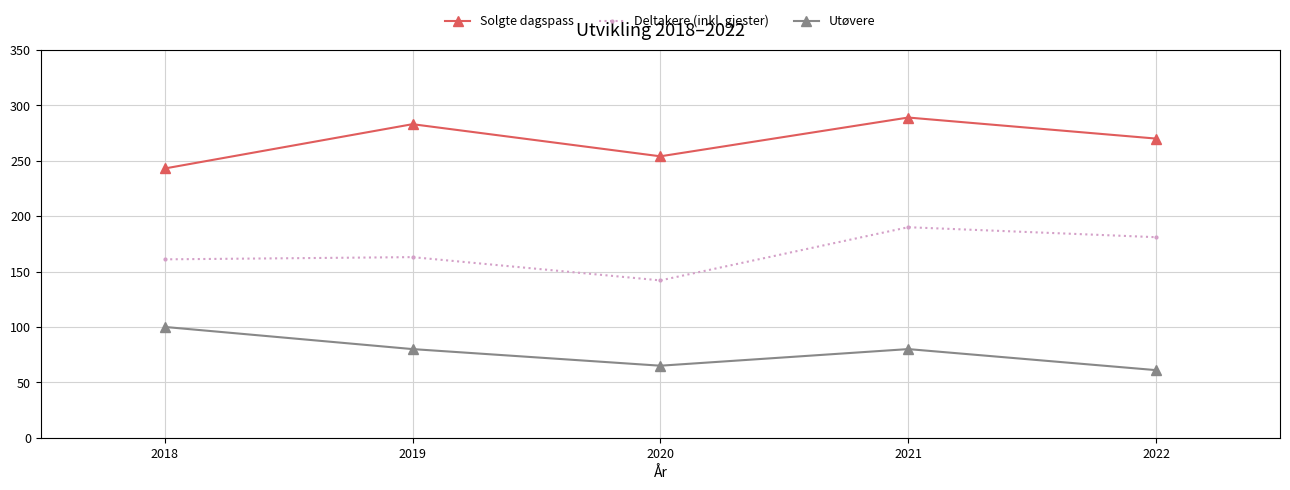

Reading left to right, what are all the values shown in this chart?

Solgte dagspass: 243	283	254	289	270
Deltakere (inkl. gjester): 161	163	142	190	181
Utøvere: 100	80	65	80	61